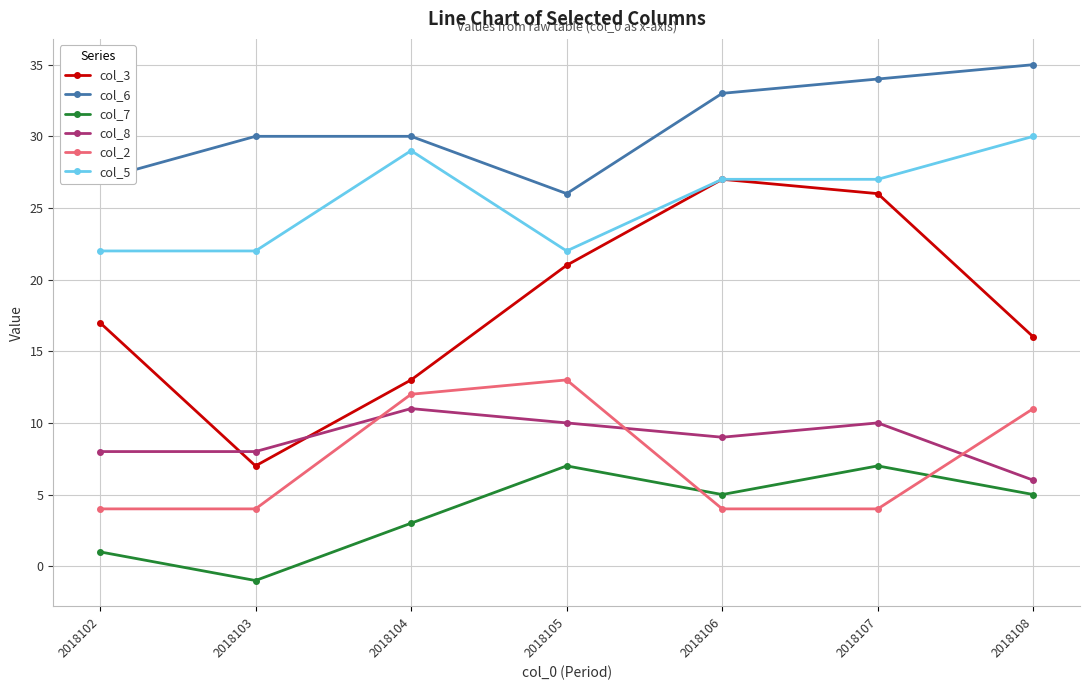

What is the greatest value displayed?

35